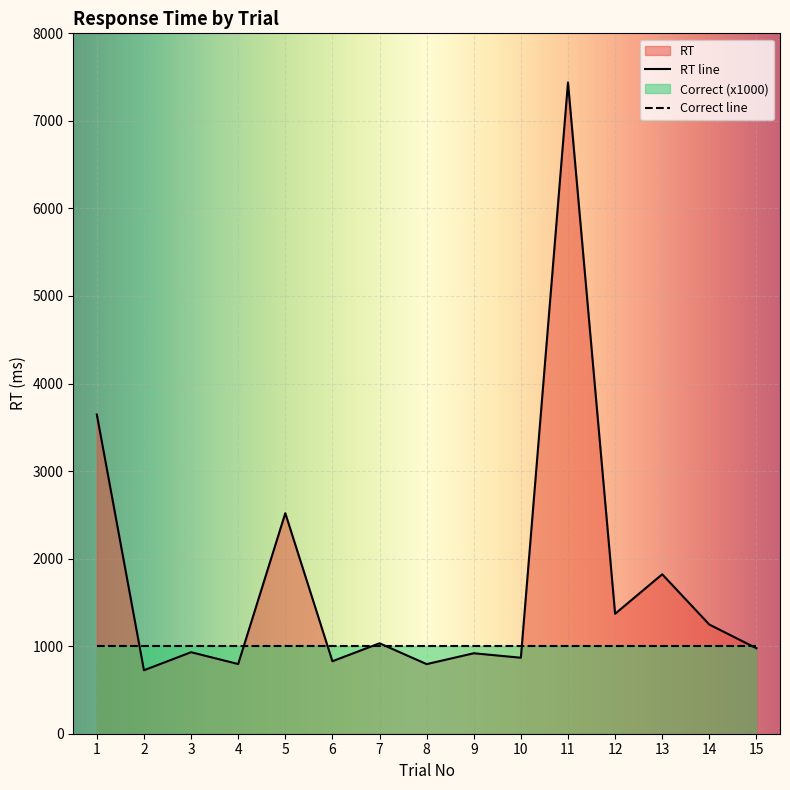

At which label does the data first exceed 976?

1